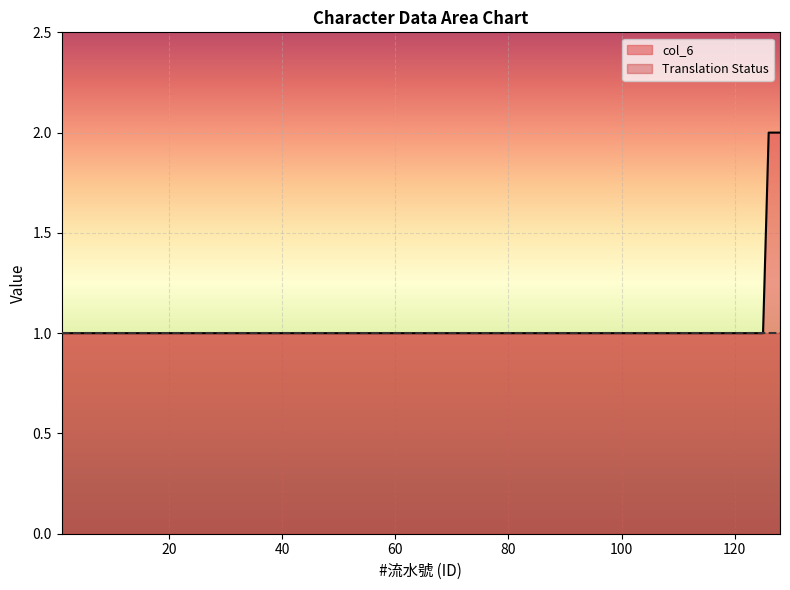

True or false: the data shows 1 at 107.

False